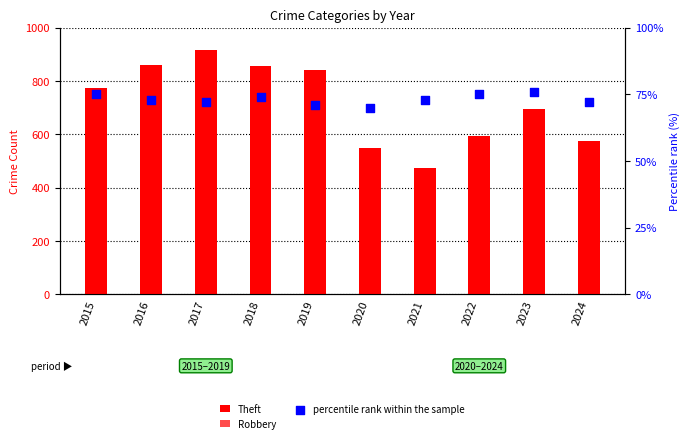

At how many categories does at least one series exceed 879?

1